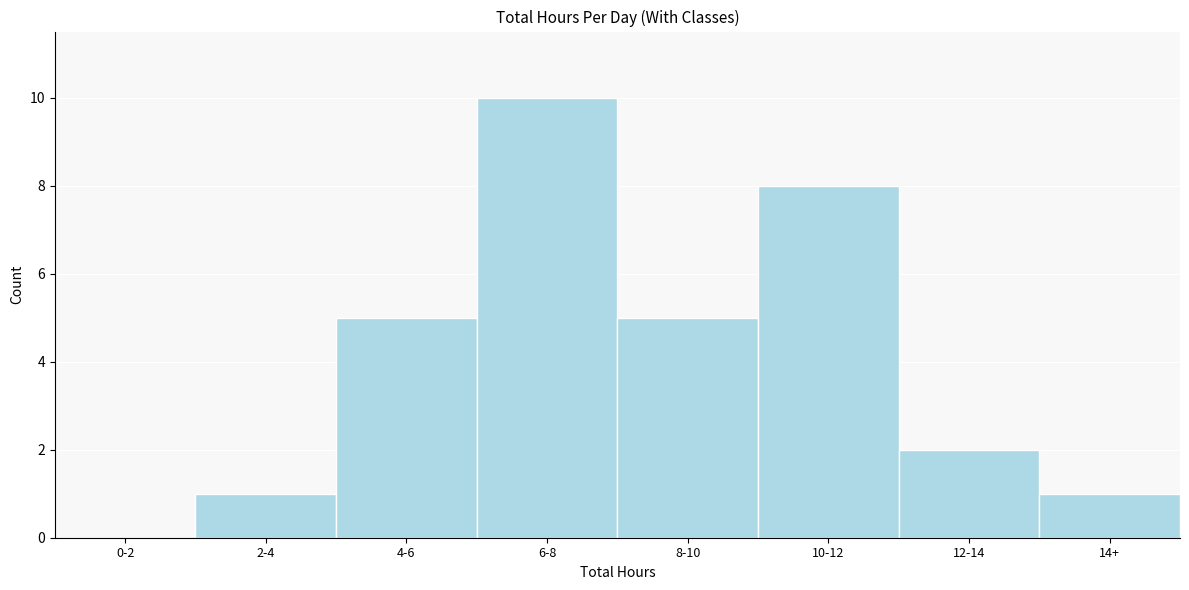

Reading left to right, what are all the values shown in this chart?

0-2=0	2-4=1	4-6=5	6-8=10	8-10=5	10-12=8	12-14=2	14+=1